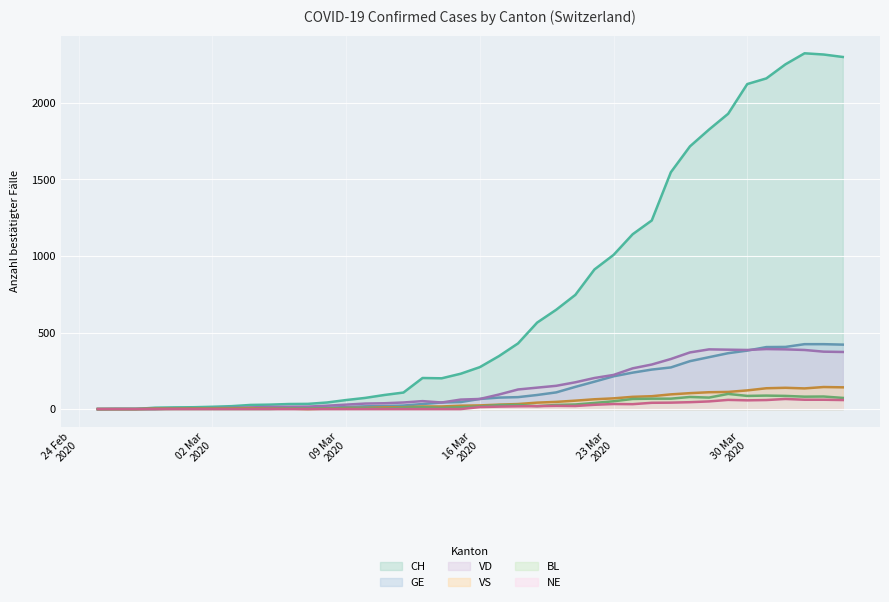

What is the maximum value shown in the chart?

2324